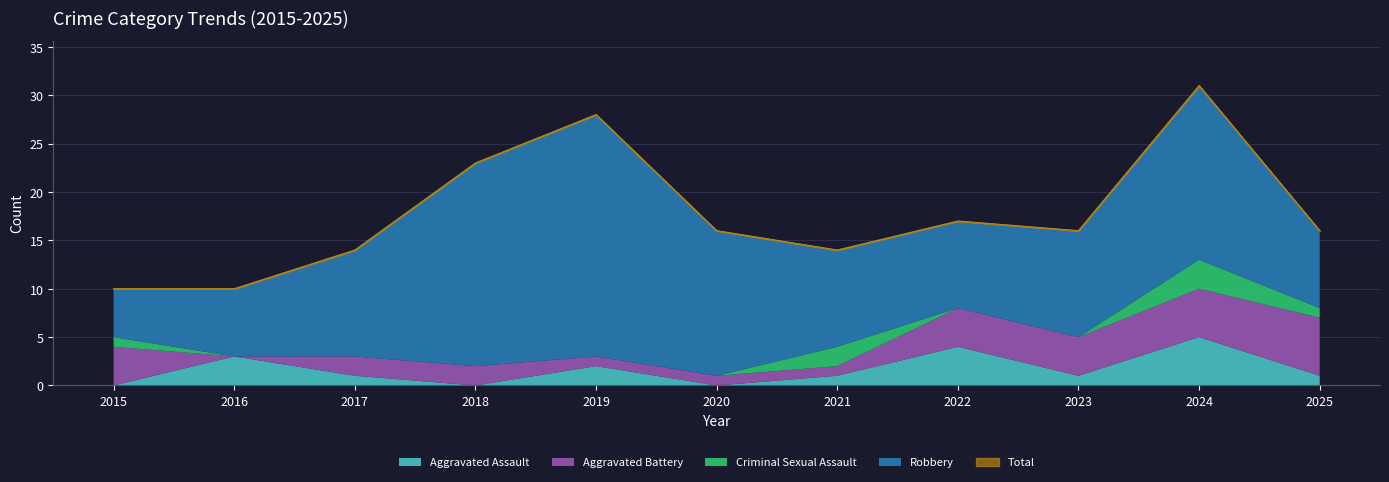

Which series has the largest range (max minus min)?

Total